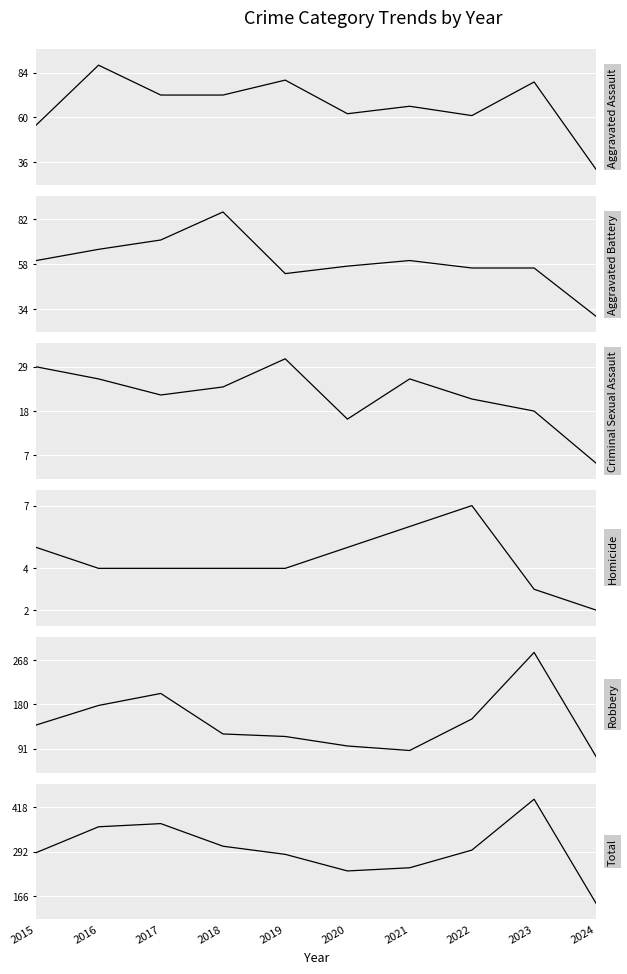

At which category does Criminal Sexual Assault reach its first local peak?

2019